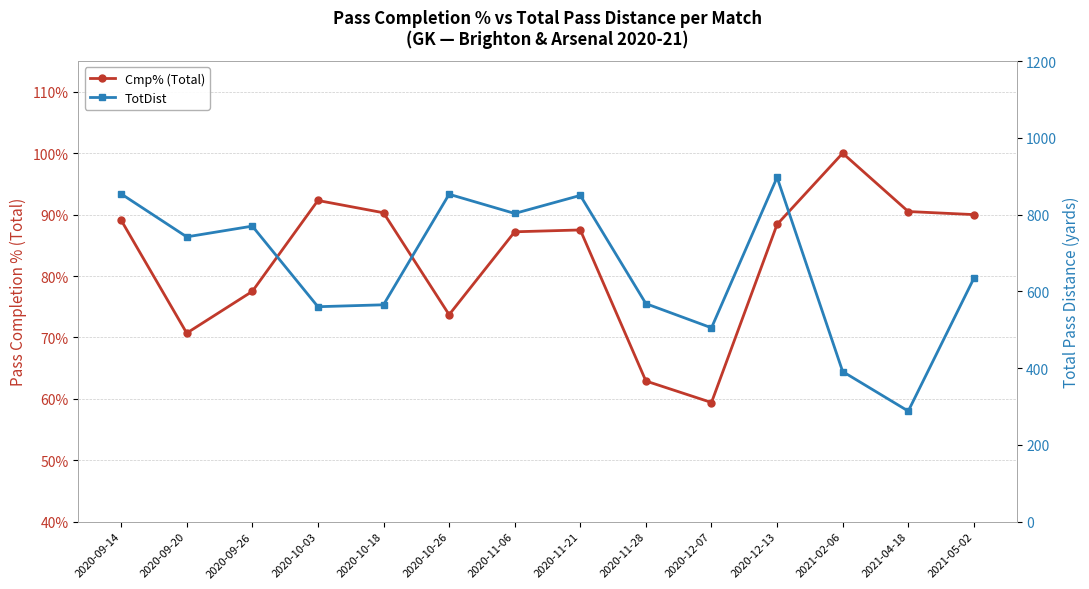

What is the average value of the Cmp% (Total) series?

82.8